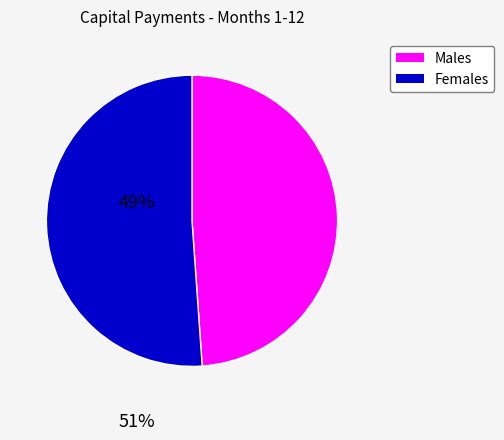

How many segments does this pie chart have?

2